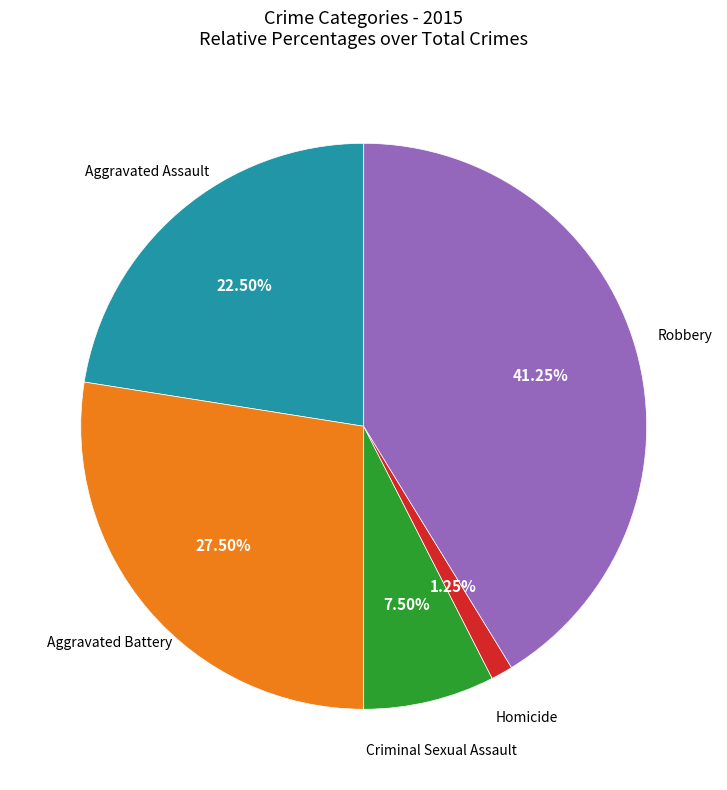

Is there a majority slice in this chart?

No